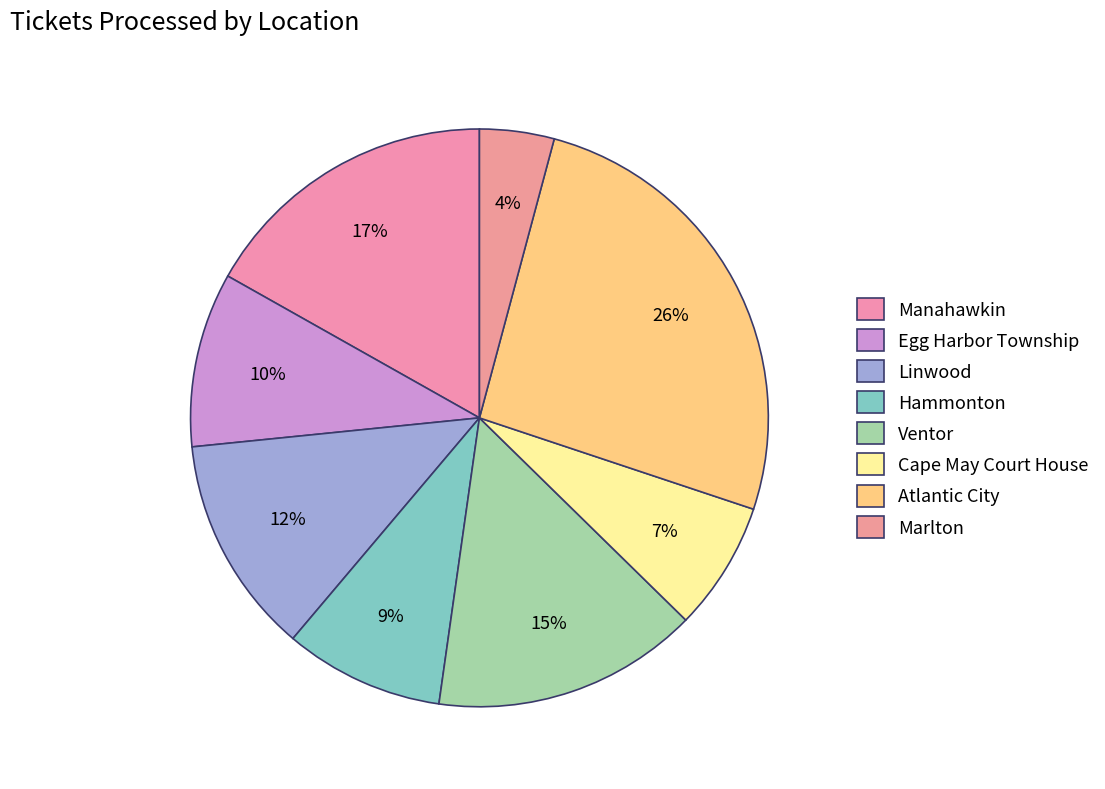

The Linwood slice represents 2% of the pie. True or false?

False